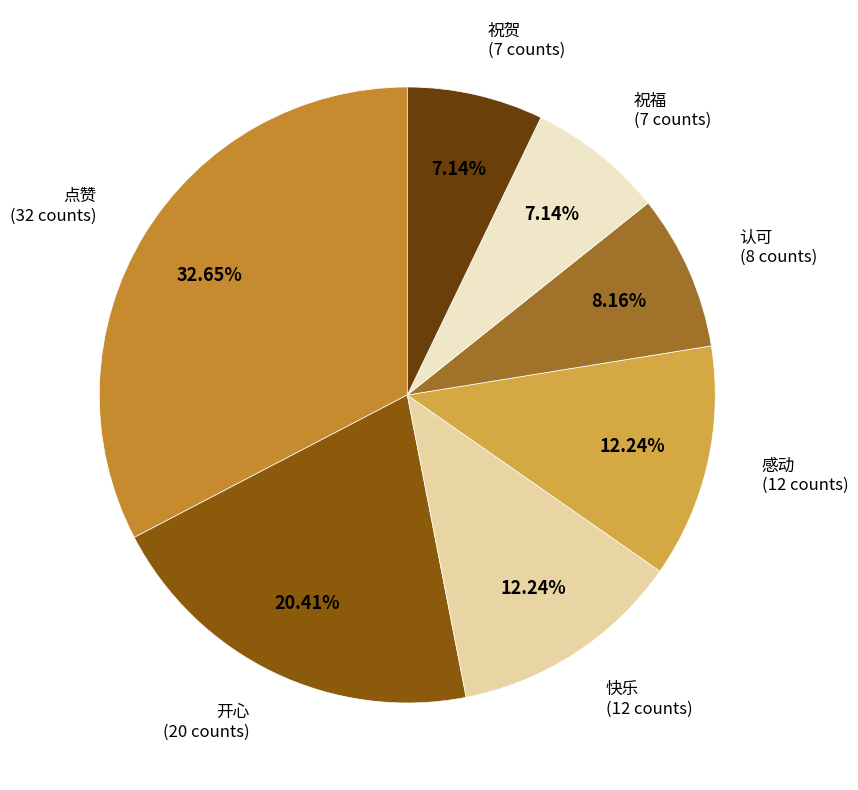

Is there any slice that represents more than half of the pie?

No